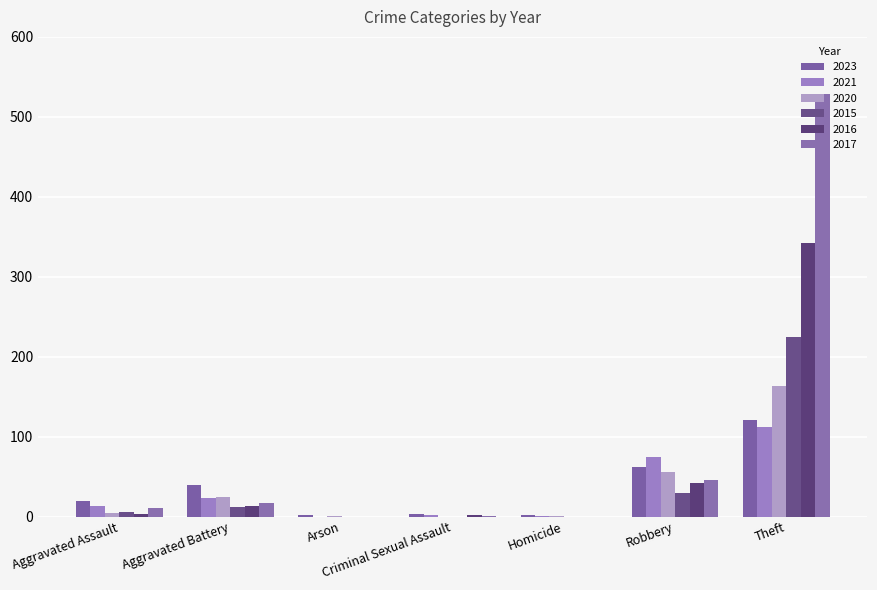

How many series are shown in this chart?

6